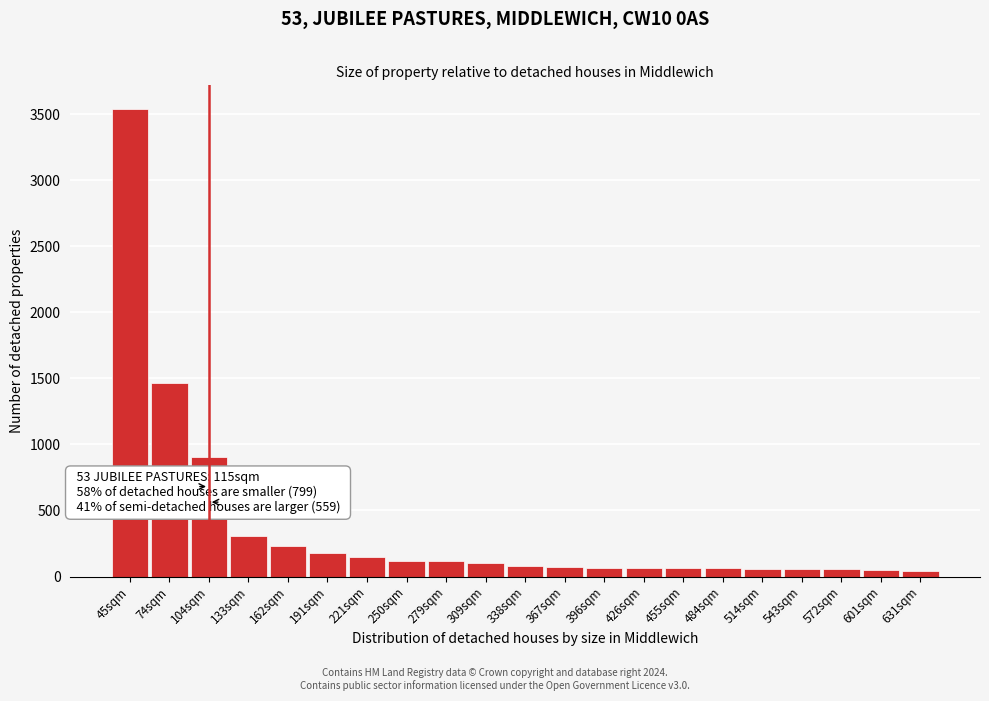

What is the difference between the maximum and minimum values?

3496